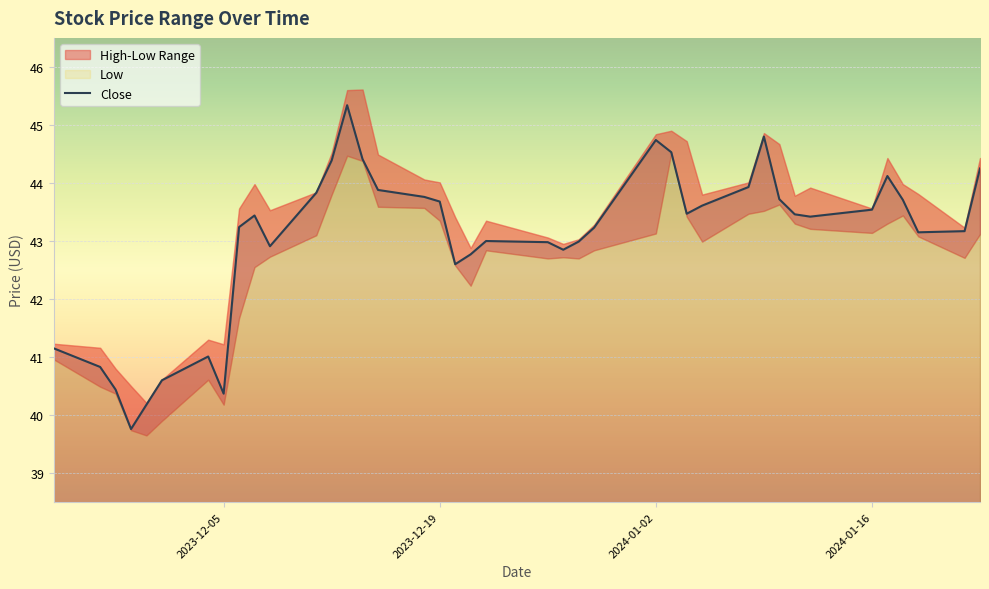

What is the sum of all values?

1721.3